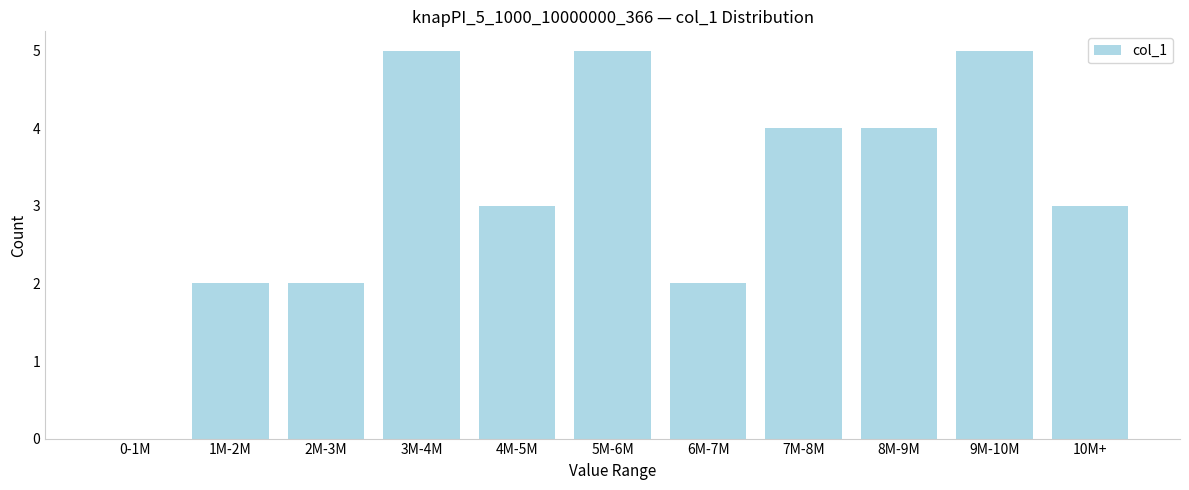

Reading right to left, transcribe all the data shown in this chart.

10M+=3	9M-10M=5	8M-9M=4	7M-8M=4	6M-7M=2	5M-6M=5	4M-5M=3	3M-4M=5	2M-3M=2	1M-2M=2	0-1M=0